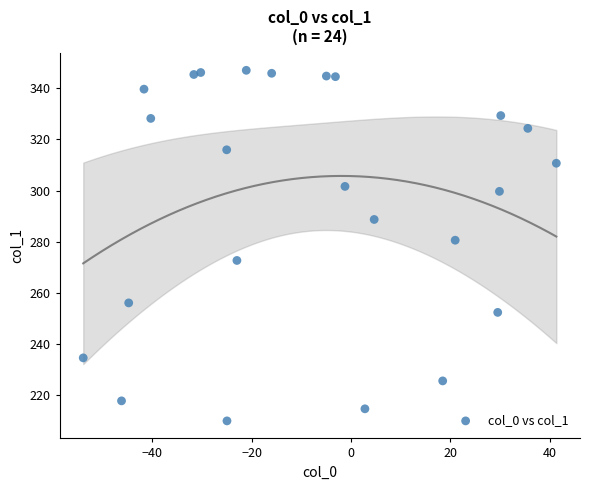

What Y value in the scatter plot is closest to 278?

280.6